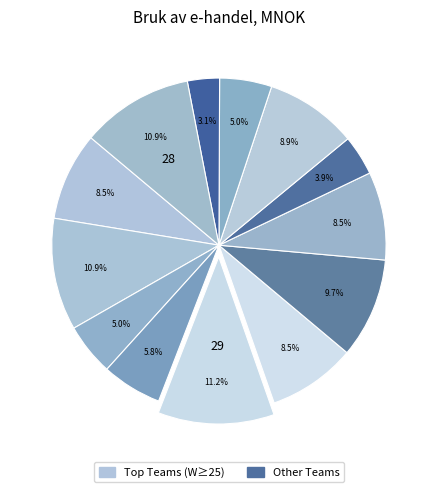

To the nearest percent, what is the average slice percentage?

8%